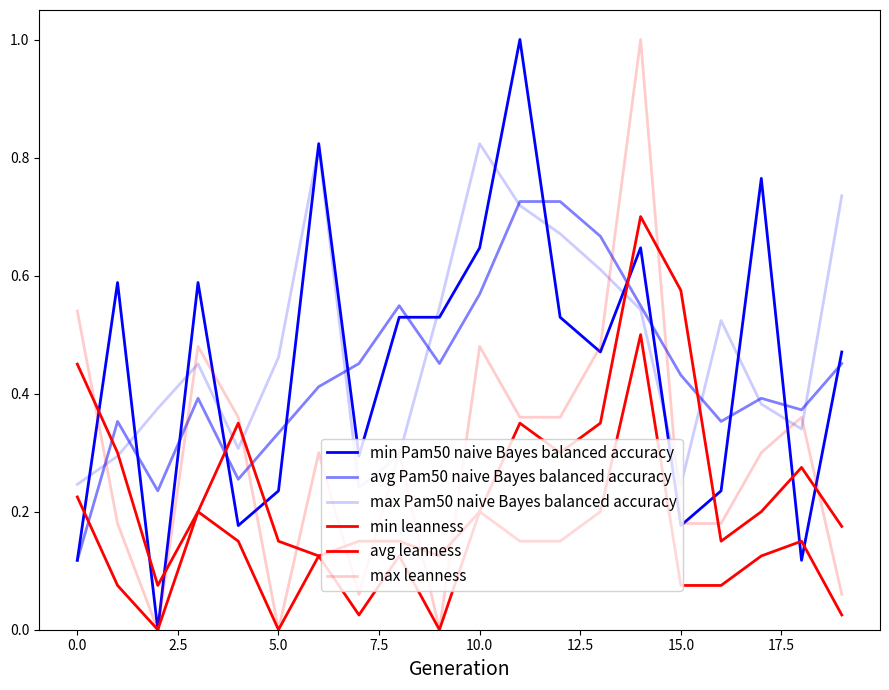

In avg leanness, how many points are lower than both neighbors (excluding endpoints)?

5